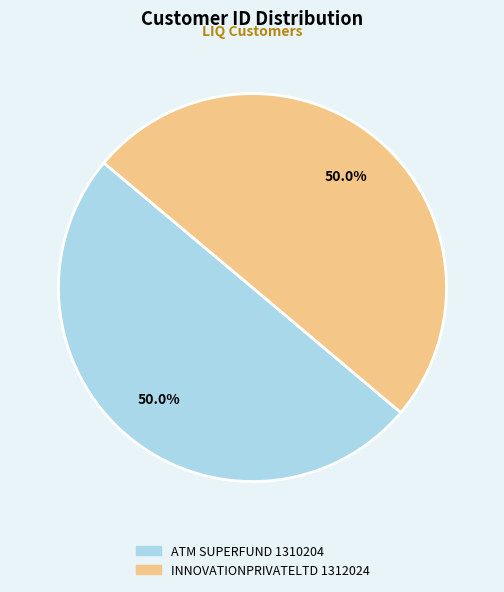

Count the number of slices in the pie.

2